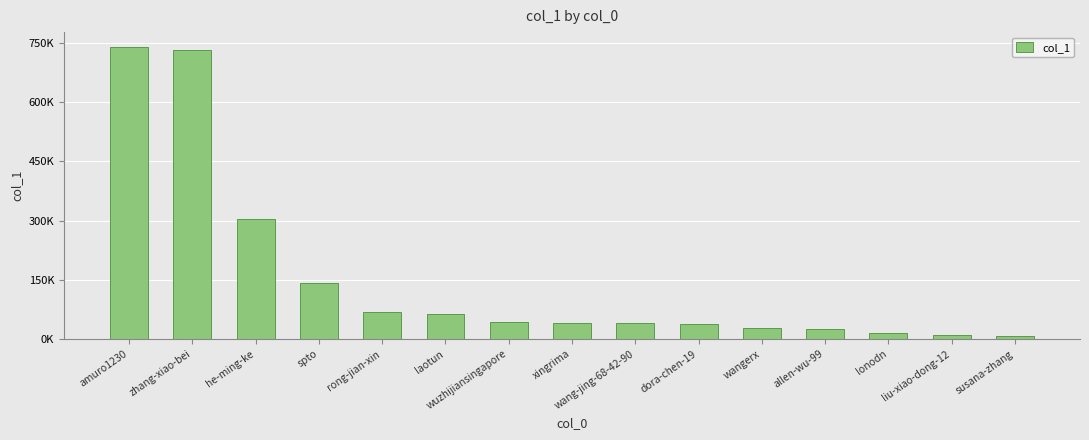

The chart shows a value of 26286 at allen-wu-99. True or false?

True